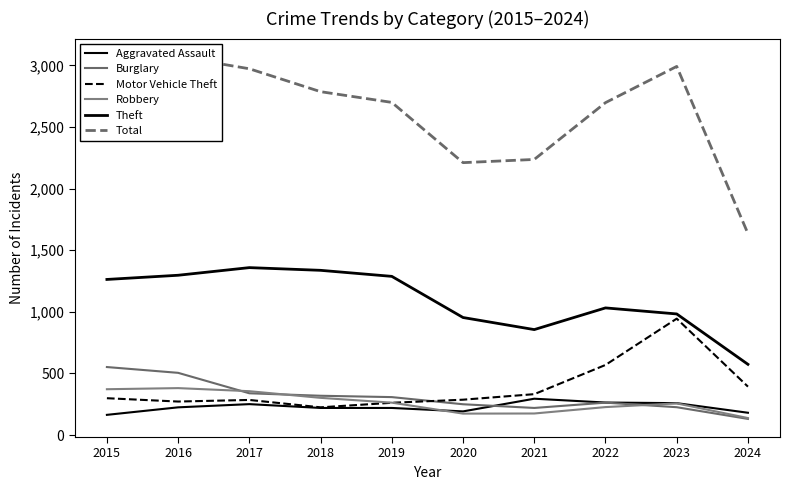

What are all the series names shown in the legend?

Aggravated Assault, Burglary, Motor Vehicle Theft, Robbery, Theft, Total